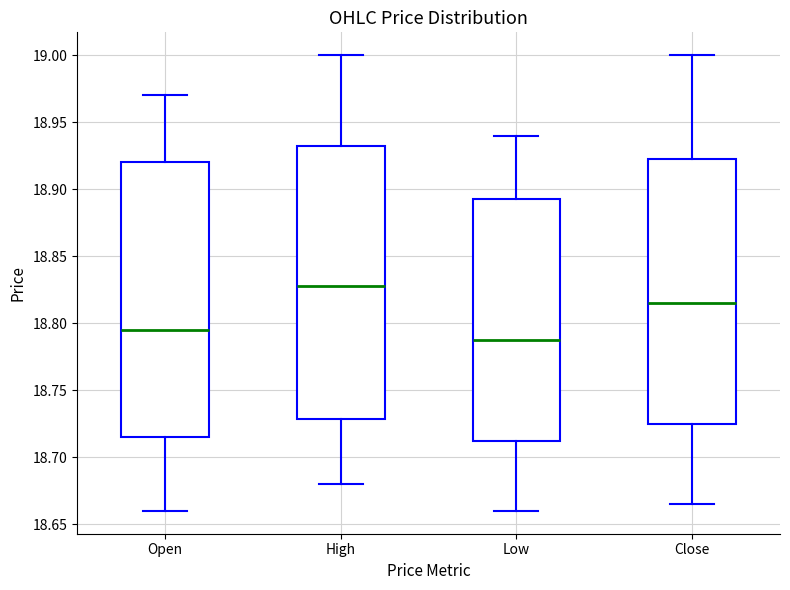

Reading left to right, transcribe this box plot: for each box, give where its median line is, the range the box spans, and where its two whiskers end, as read against the y-axis. The values are not printed on the chart, so give them approximately, as read against the axis.

Open: median 18.795, box 18.715 to 18.920, whiskers 18.660 to 18.970
High: median 18.830, box 18.730 to 18.935, whiskers 18.680 to 19.000
Low: median 18.790, box 18.715 to 18.895, whiskers 18.660 to 18.940
Close: median 18.815, box 18.725 to 18.925, whiskers 18.665 to 19.000